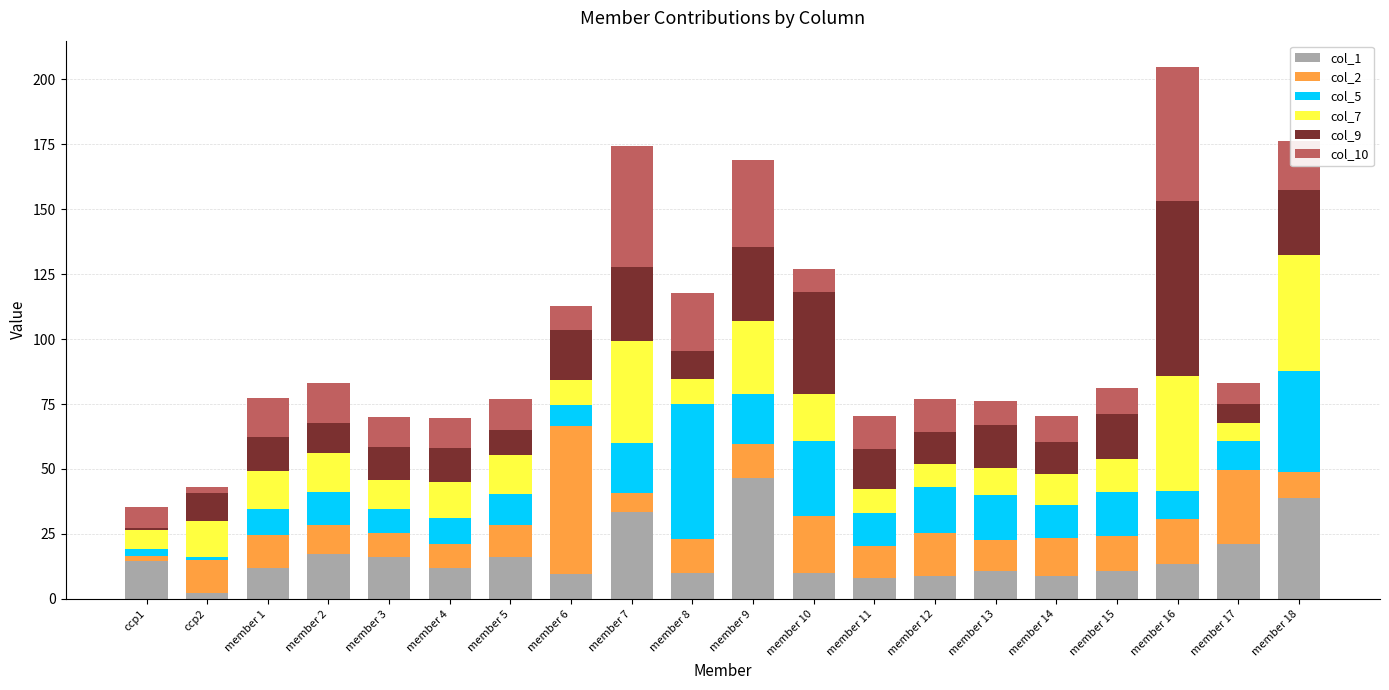

Count the number of categories in the chart.

20